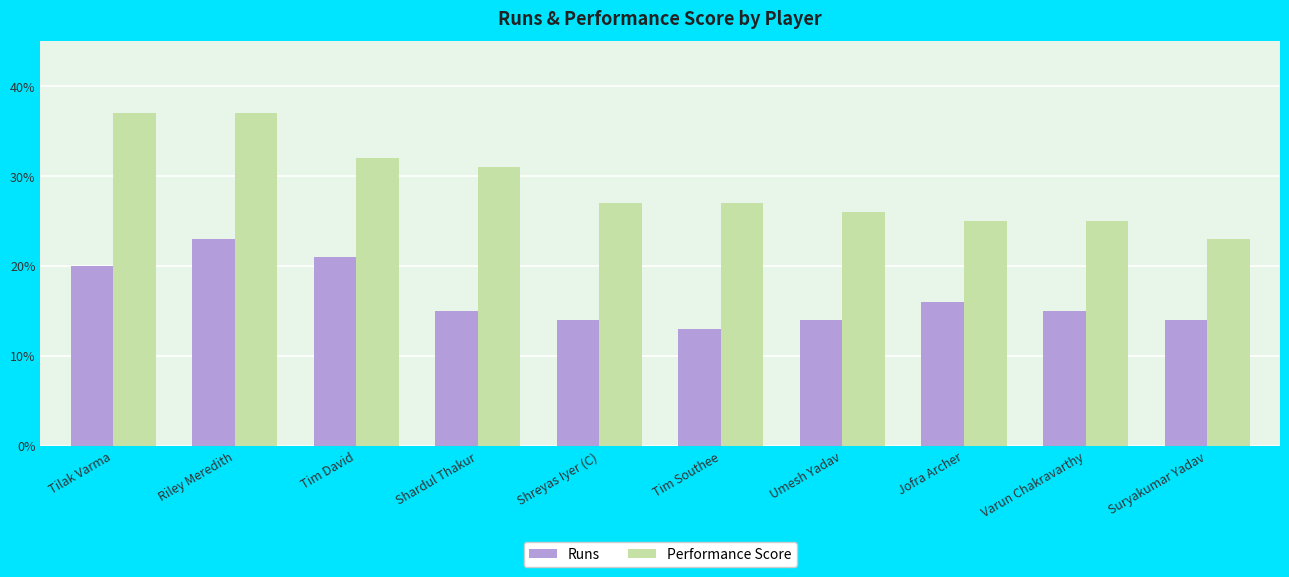

Read the Performance Score value at Tim Southee, to the nearest 10.

30